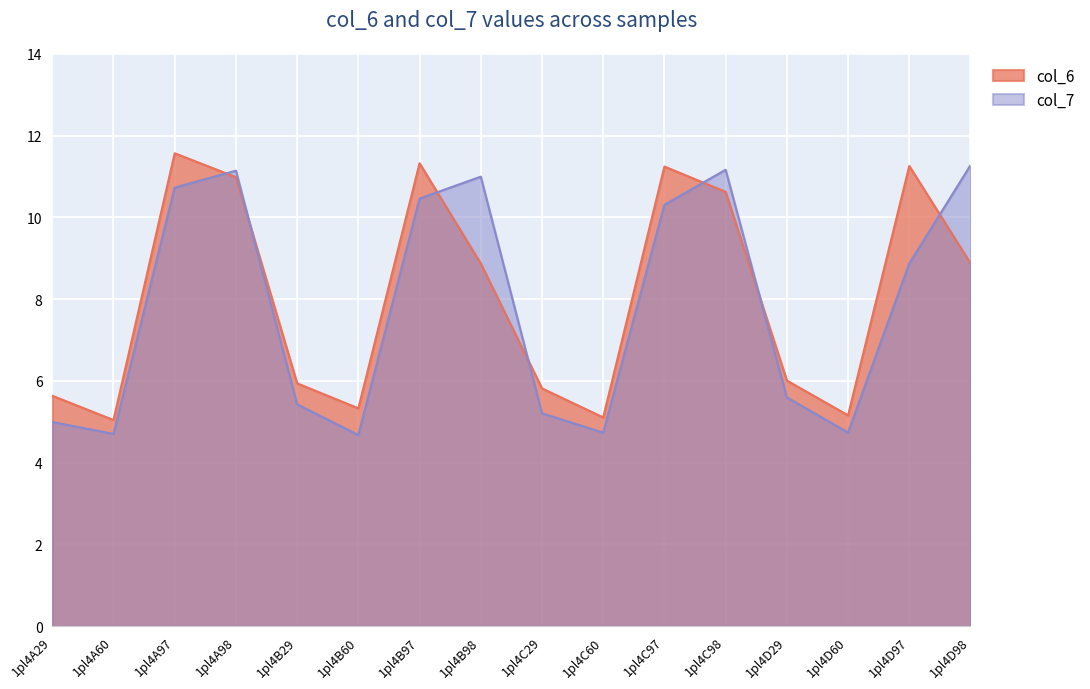

What is the sum of the col_7 values at 1pl4B98 and 1pl4A98?

22.1